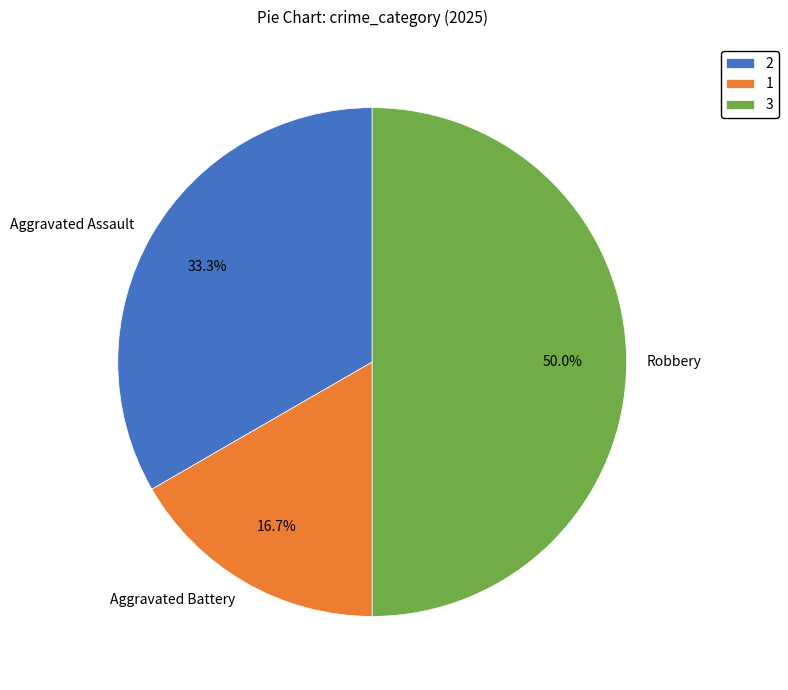

Is the sum of Aggravated Assault and Robbery greater than half?

Yes